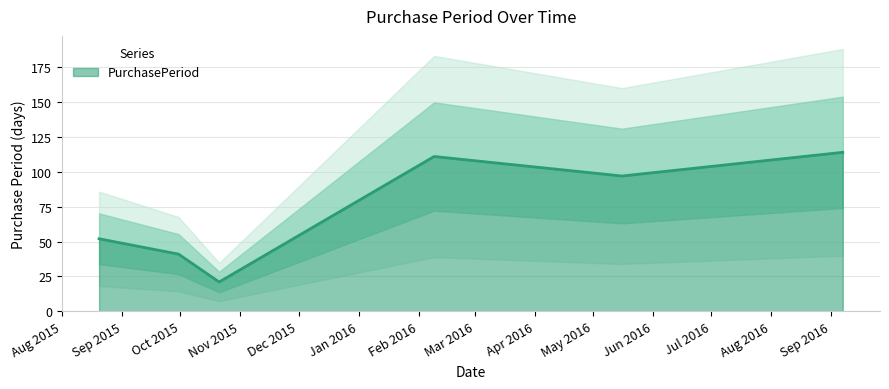

Read the value at 2015-10-21.

21